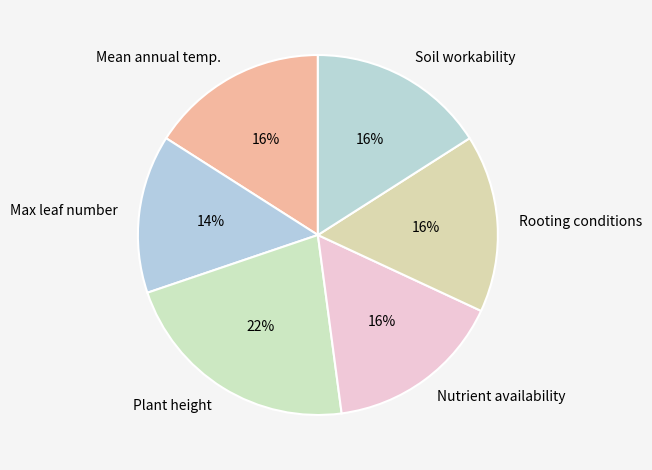

Between Plant height and Rooting conditions, which is larger?

Plant height